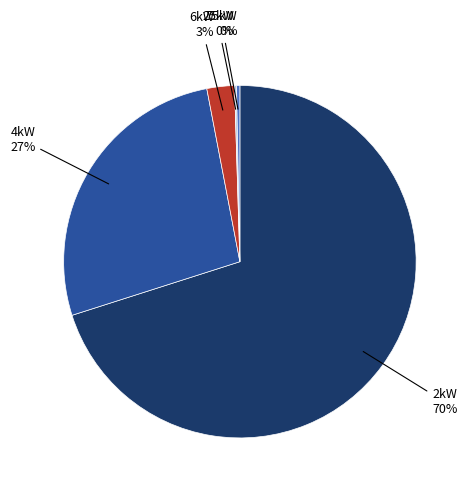

Between 2kW and 6kW, which is larger?

2kW